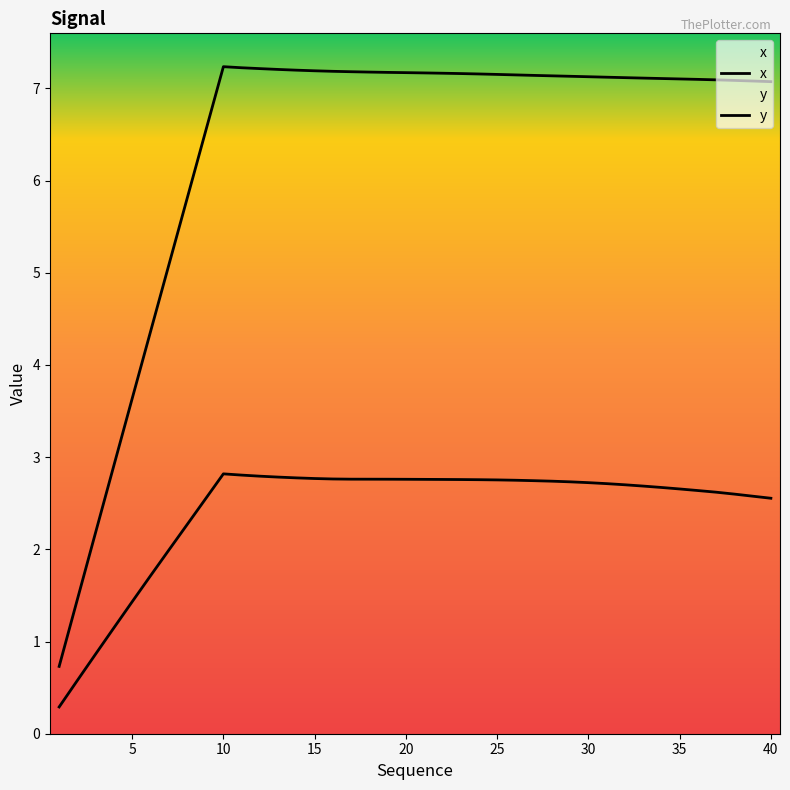

True or false: y has more than 1 interior local peaks.

False